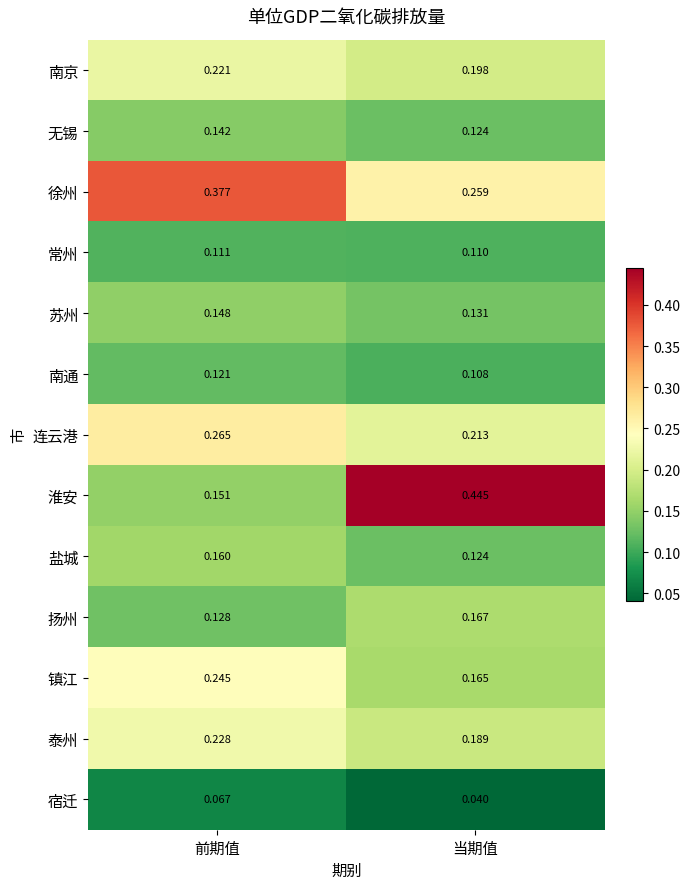

Which category has the highest value in the 徐州 series?

前期值